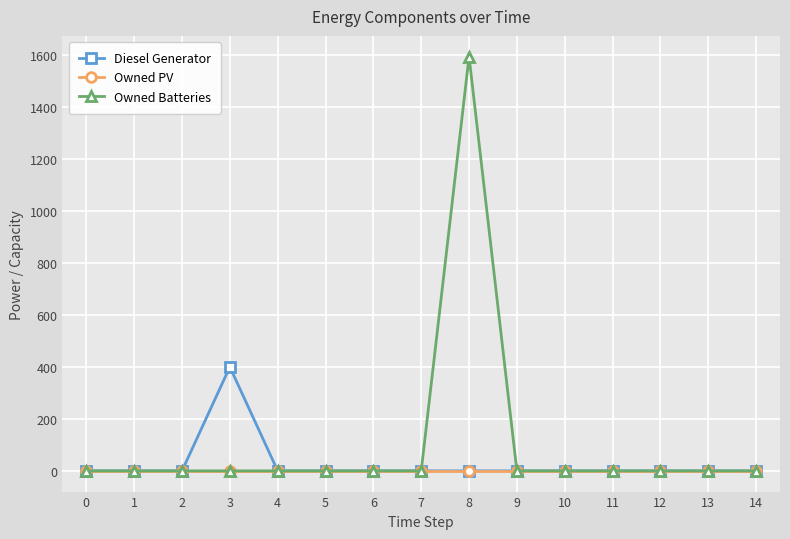

Reading left to right, list all the values displayed in this chart.

Diesel Generator: 0	0	0	400	0	0	0	0	0	0	0	0	0	0	0
Owned PV: 0	0	0	0	0	0	0	0	0	0	0	0	0	0	0
Owned Batteries: 0	0	0	0	0	0	0	0	1594	0	0	0	0	0	0